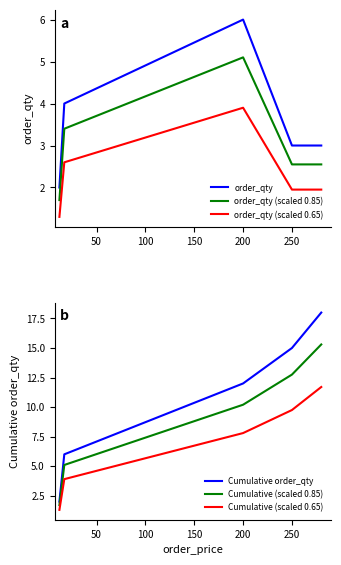

True or false: order_qty (scaled 0.65) and order_qty (scaled 0.85) cross at least once.

False